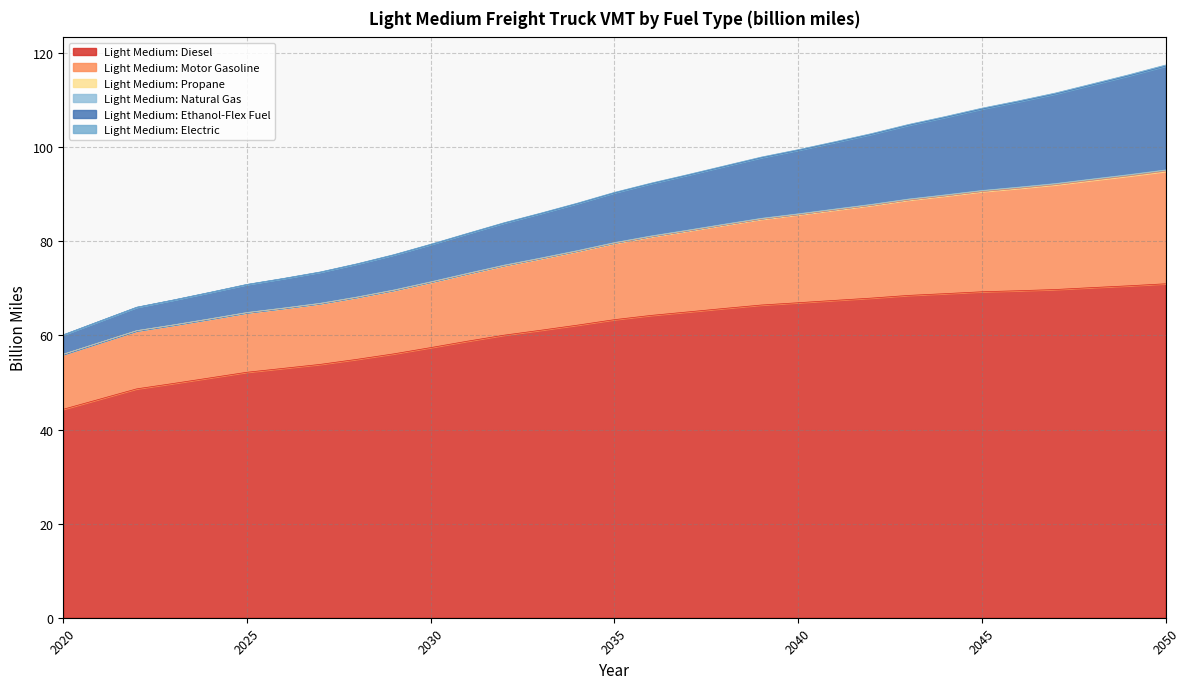

Does the chart have visible grid lines?

Yes